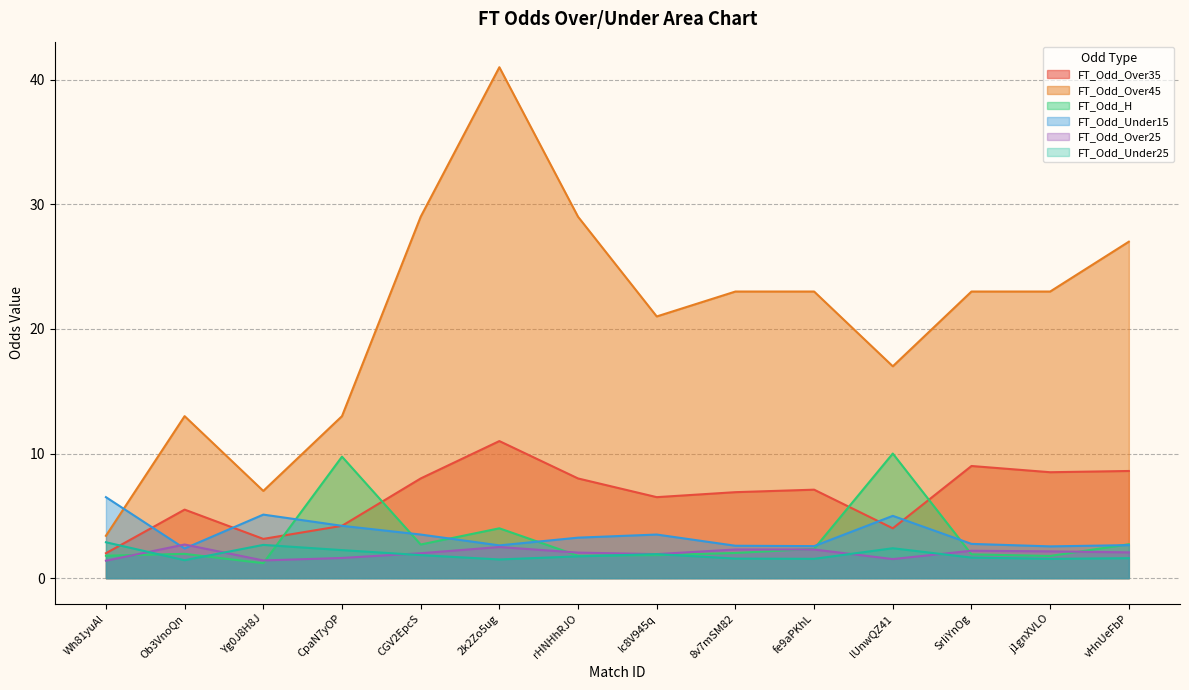

The value of FT_Odd_Under25 at Wh81yuAl is 4.6. True or false?

False